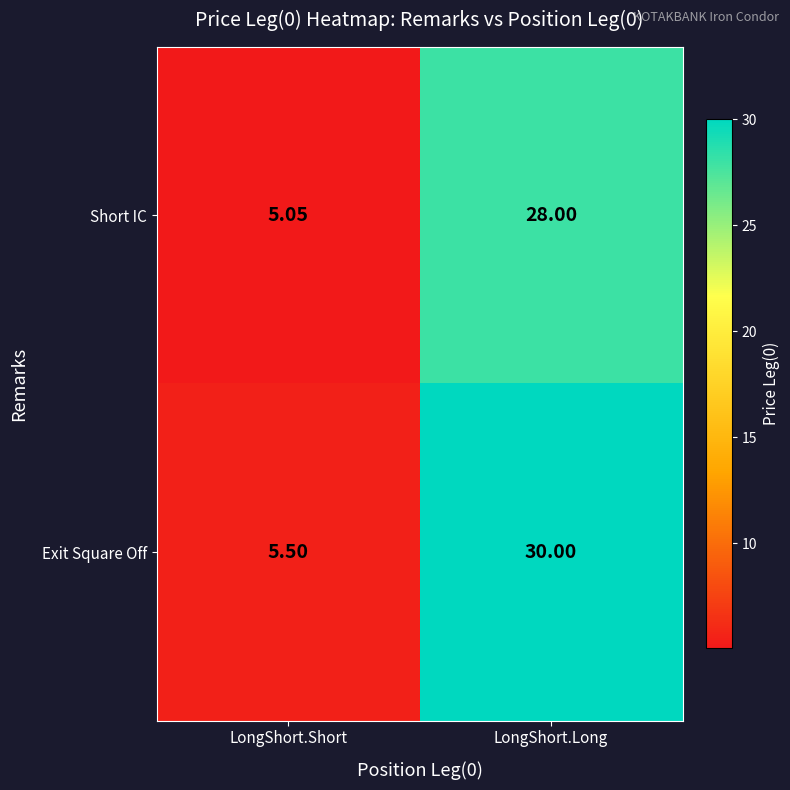

At which category does the chart reach its peak across all series?

LongShort.Long